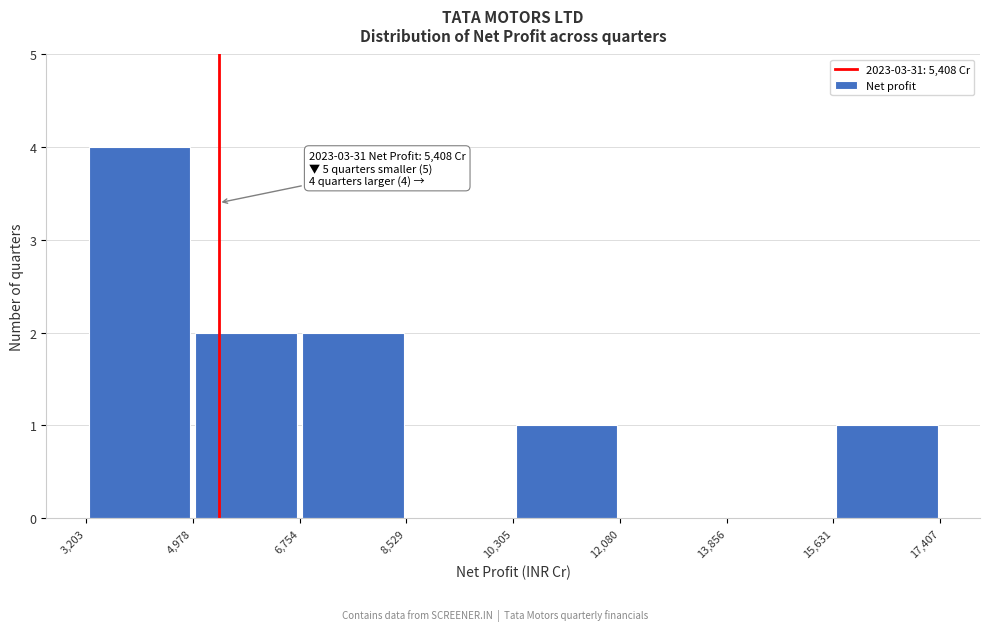

Which range on the x-axis has the tallest bar?

3,203 to 4,978